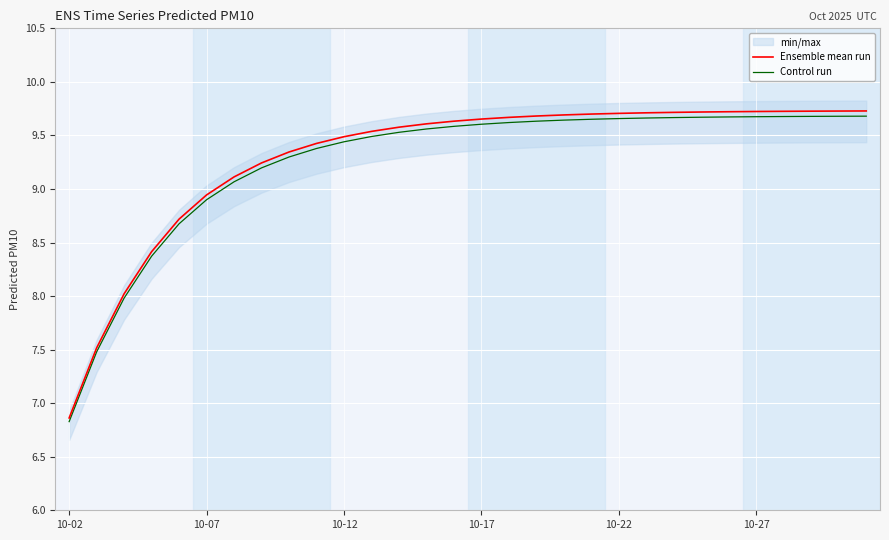

Reading right to left, extract all data points from this chart.

Ensemble mean run: 9.7	9.7	9.7	9.7	9.7	9.7	9.7	9.7	9.7	9.7	9.7	9.7	9.7	9.7	9.7	9.6	9.6	9.6	9.5	9.5	9.4	9.3	9.2	9.1	8.9	8.7	8.4	8.0	7.5	6.9
Control run: 9.7	9.7	9.7	9.7	9.7	9.7	9.7	9.7	9.7	9.7	9.7	9.6	9.6	9.6	9.6	9.6	9.6	9.5	9.5	9.4	9.4	9.3	9.2	9.1	8.9	8.7	8.4	8.0	7.5	6.8